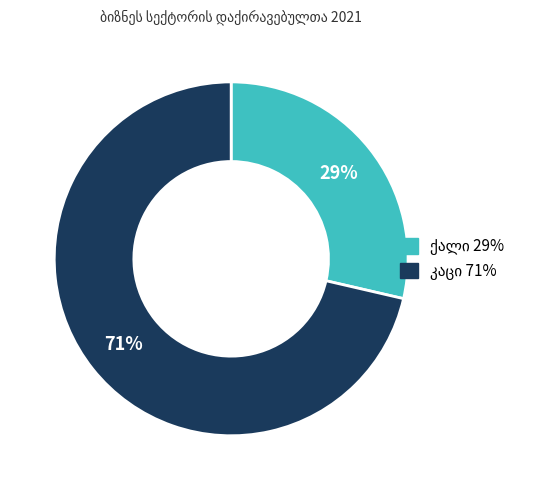

Is there a majority slice in this chart?

Yes